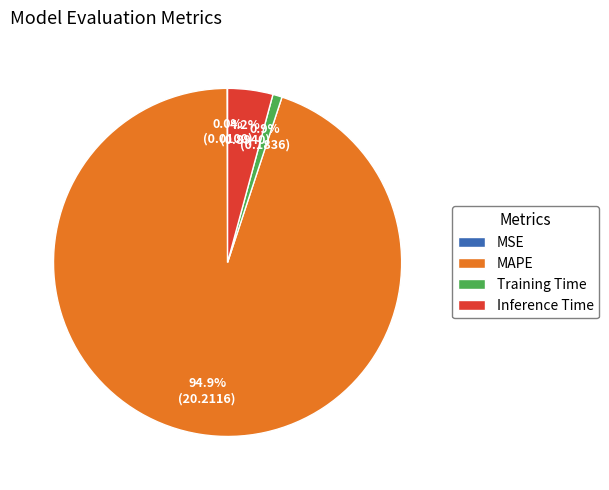

To the nearest percent, what is the combined percentage of Inference Time and MAPE?

99%